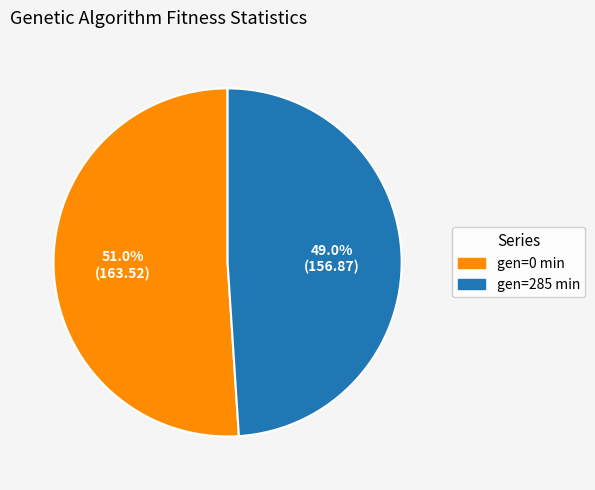

Which has a higher value, gen=285 min or gen=0 min?

gen=0 min